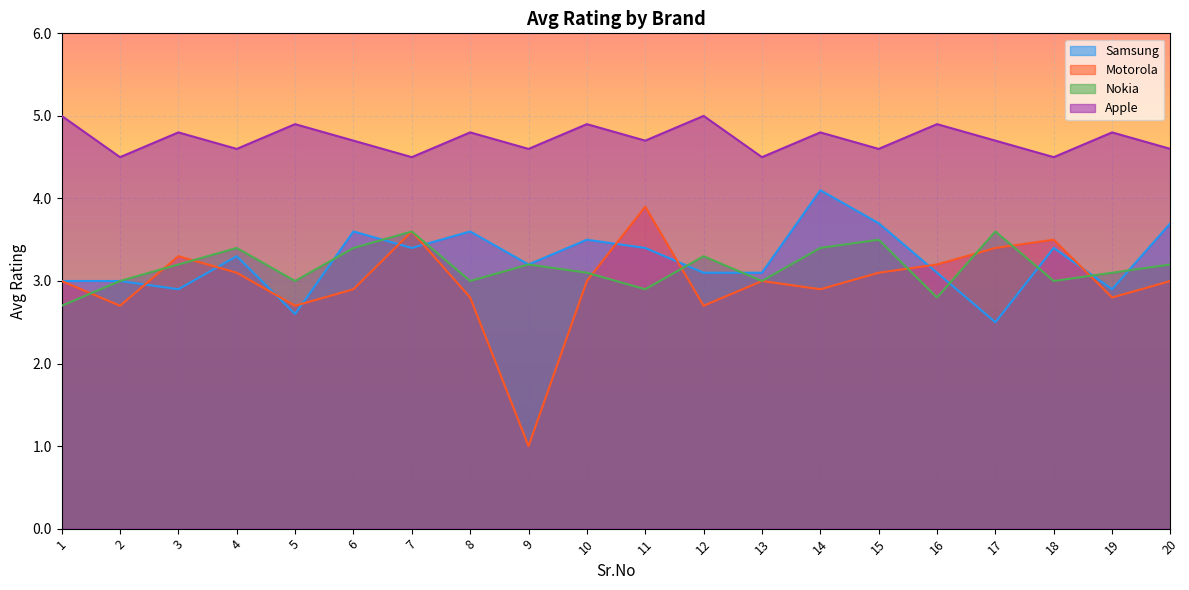

Which label corresponds to the largest value in the chart?

1